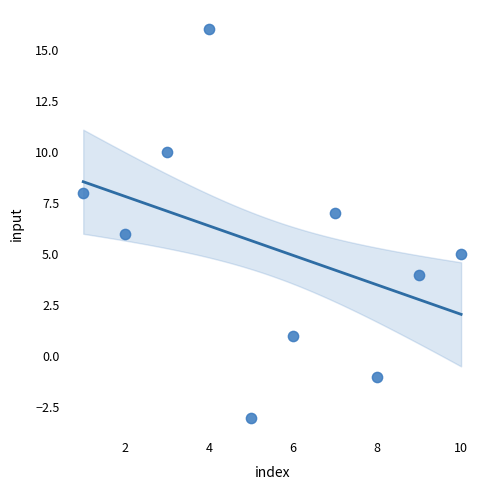

What is the range of X values (max minus min)?

9